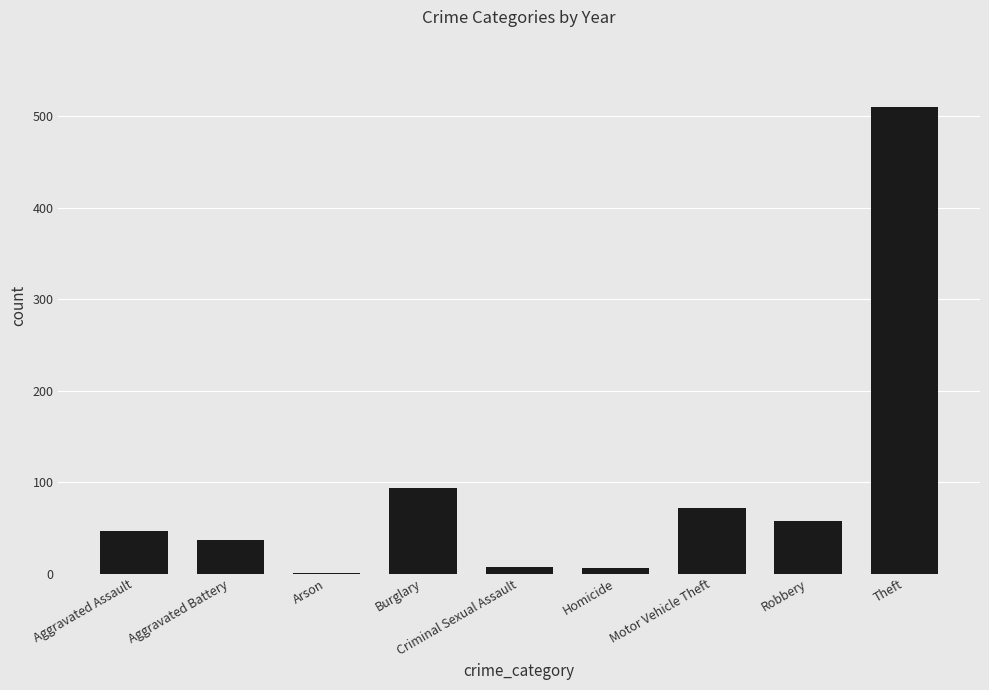

What is the sum of all values?

830